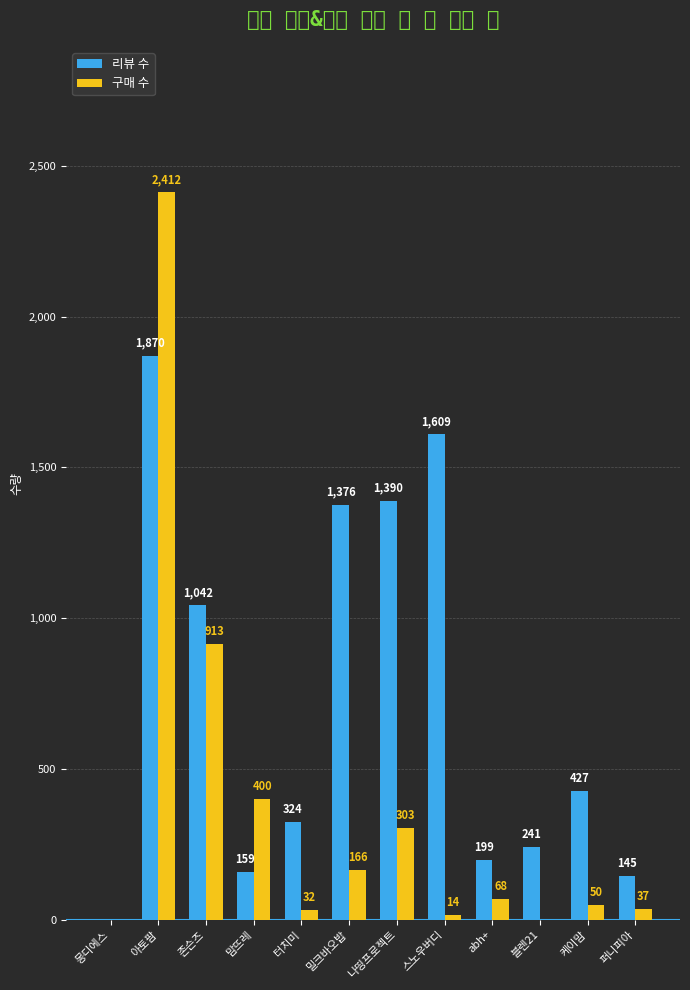

What is the value of the 구매 수 bar at the 2nd from the left?

2412